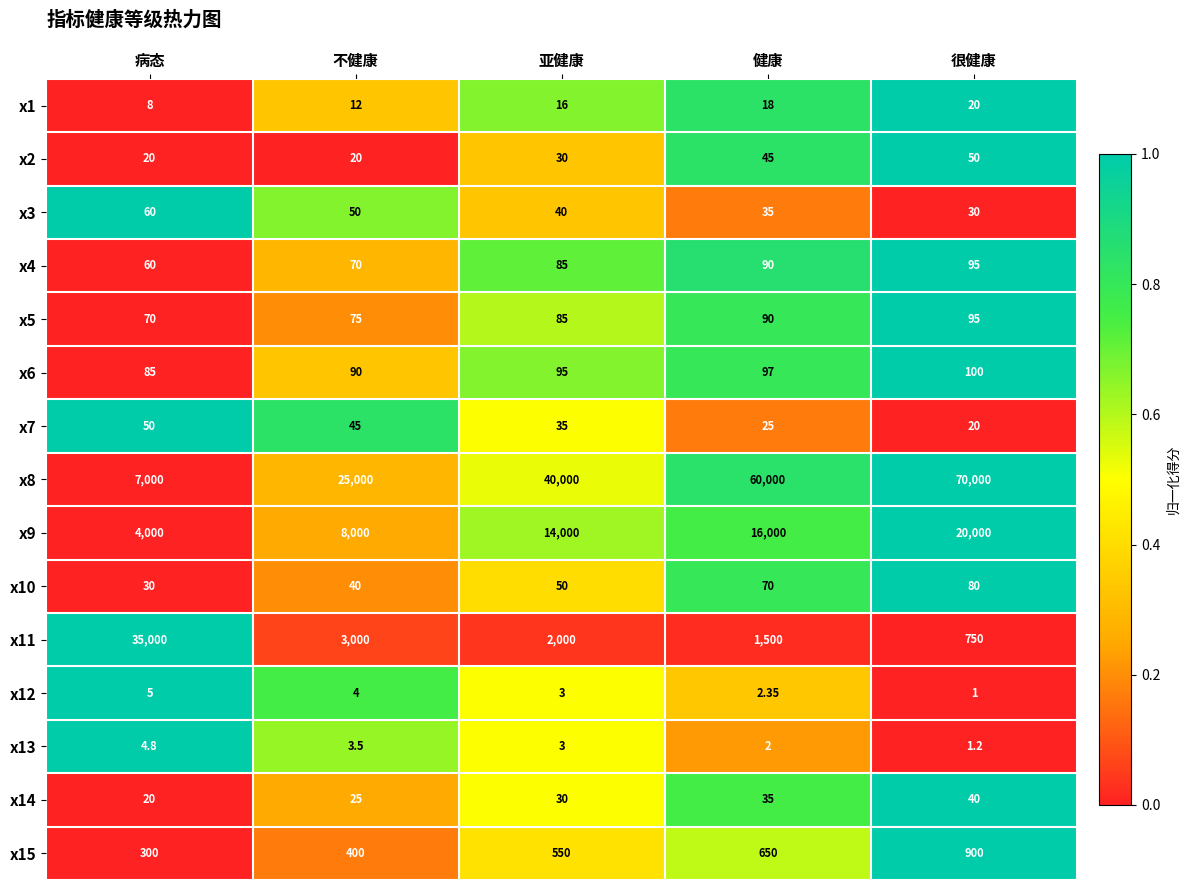

List the labels in order of x11 value, largest first.

病态, 不健康, 亚健康, 健康, 很健康